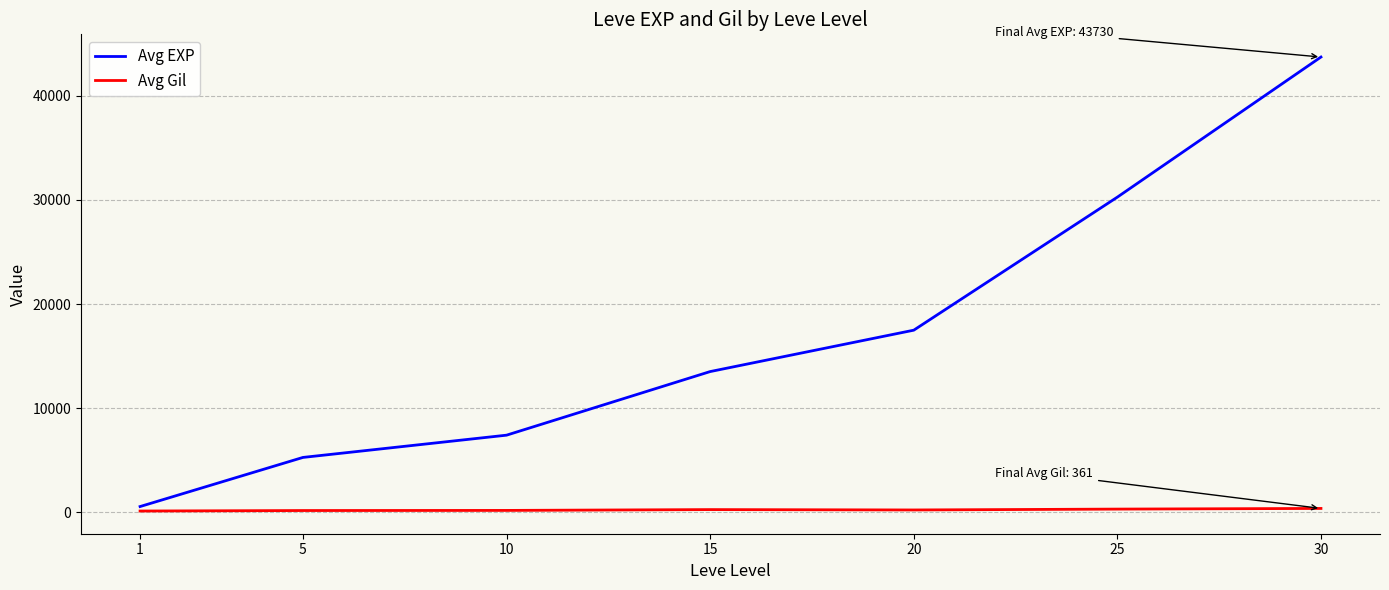

Does the chart display data point markers on the line(s)?

No